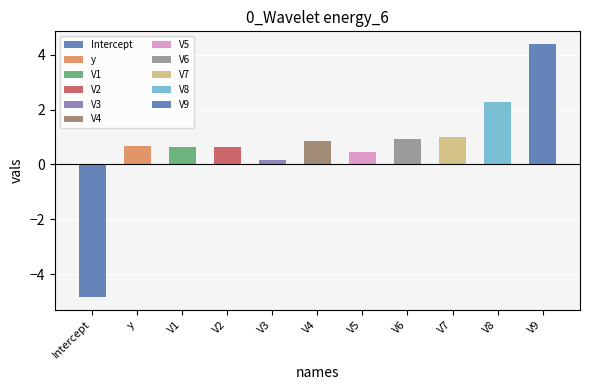

Which category has the lowest value across all series?

Intercept